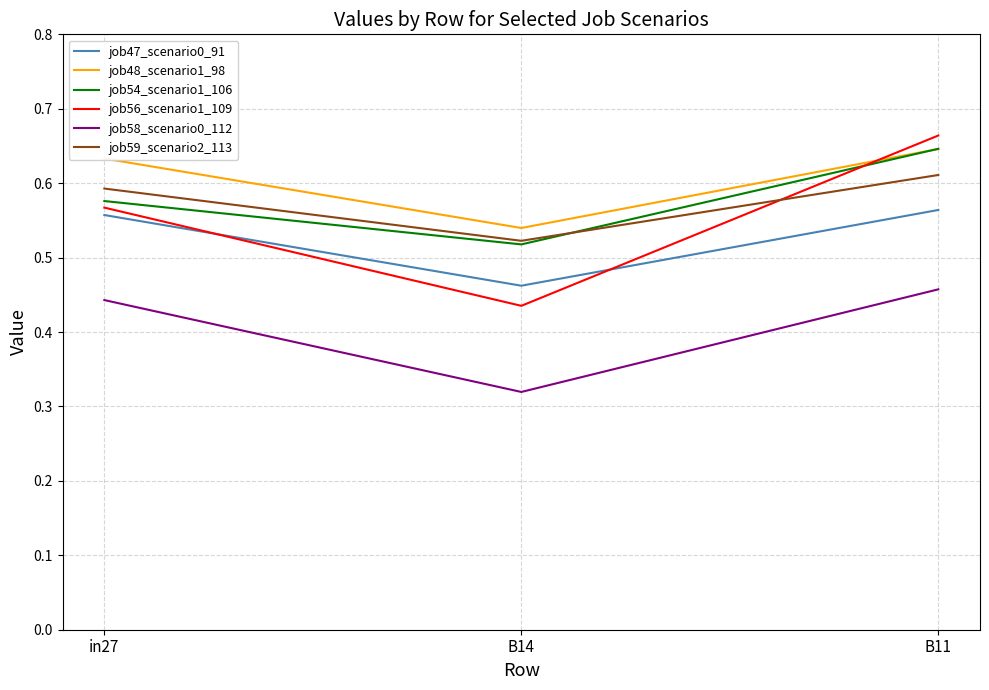

What position from the left is B11?

3